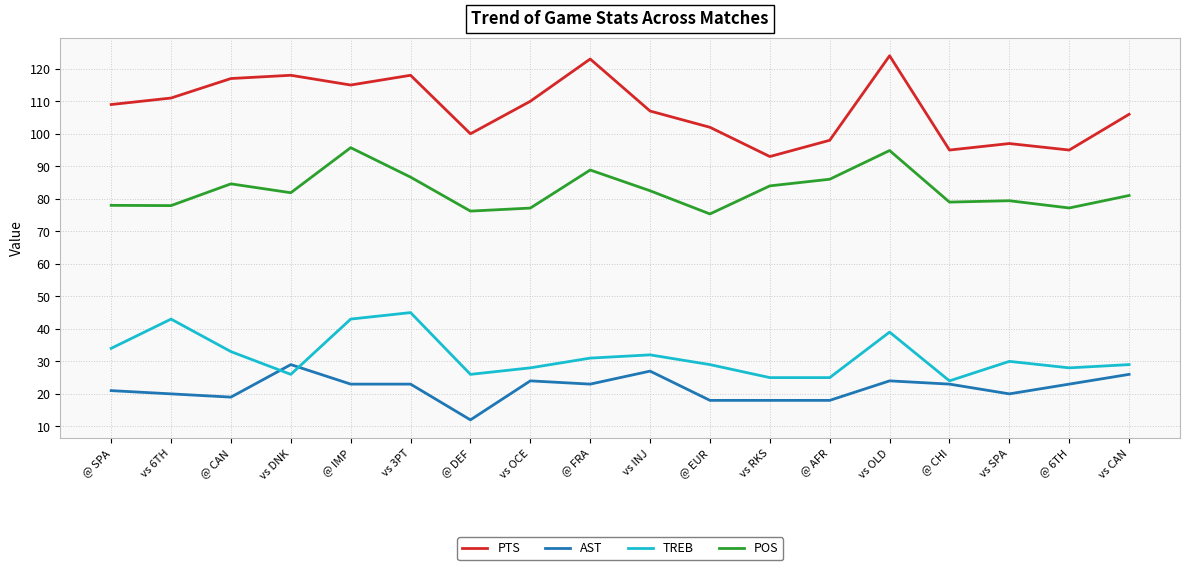

Rank the series by their maximum value, from highest to lowest.

PTS, POS, TREB, AST